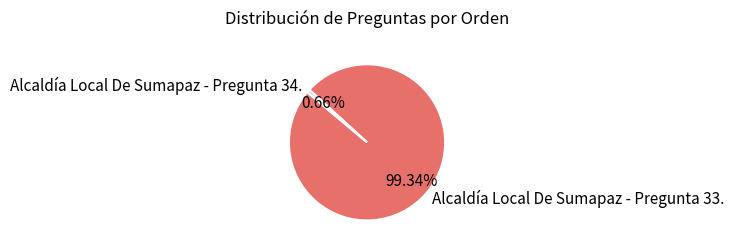

The Alcaldía Local De Sumapaz - Pregunta 34. slice represents 11% of the pie. True or false?

False